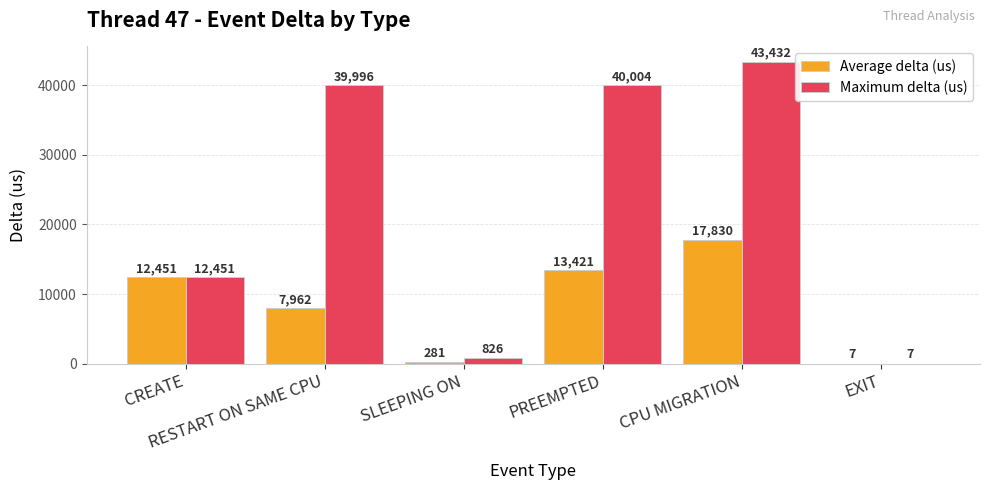

The value of Average delta (us) at PREEMPTED is 13421. True or false?

True